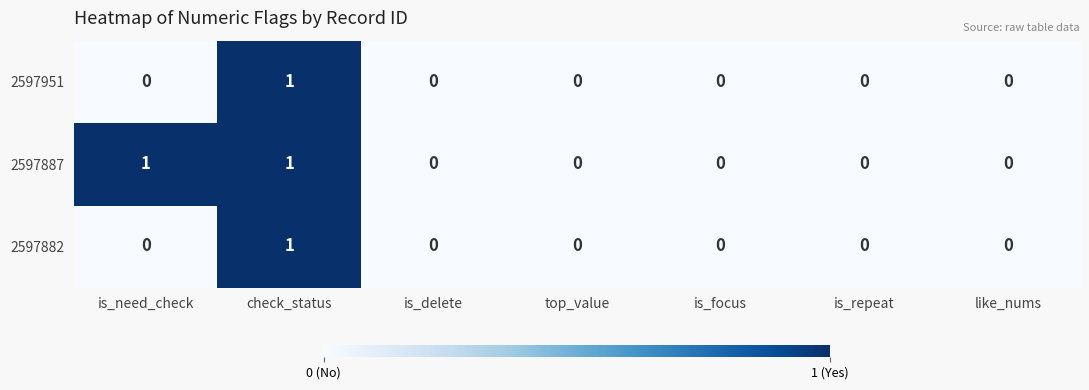

How many 2597882 values are between 0 and 1?

7